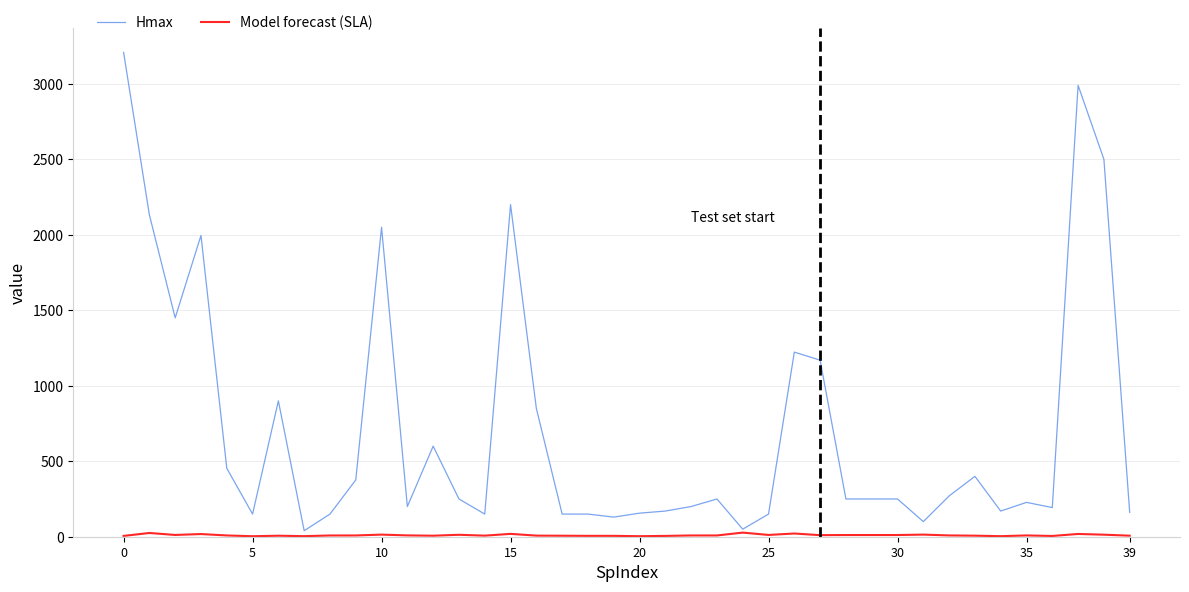

Which series has the largest total across all categories?

Hmax